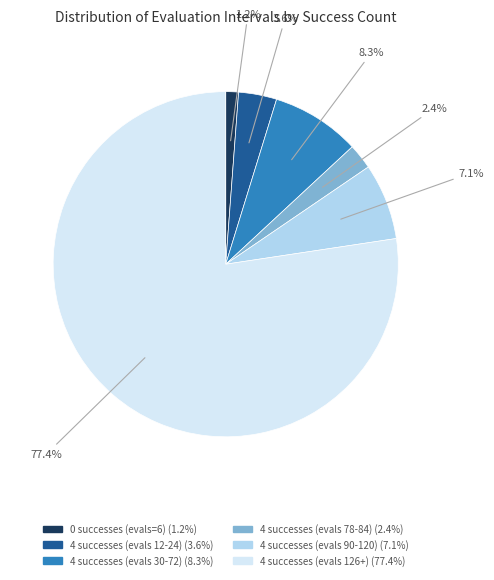

Is there a majority slice in this chart?

Yes